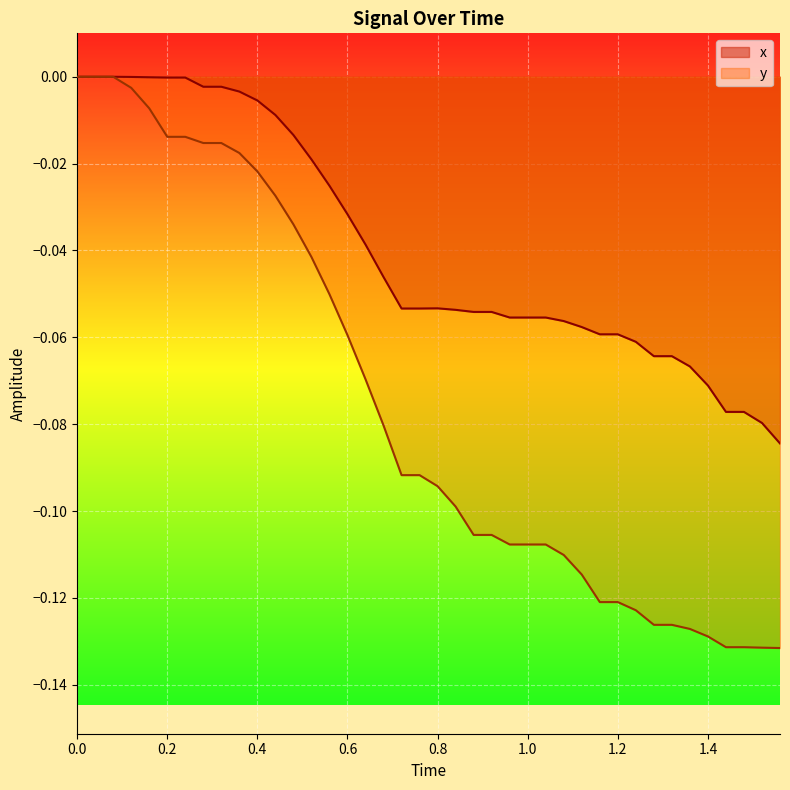

What is the difference between the highest and lowest values at 38?

0.1